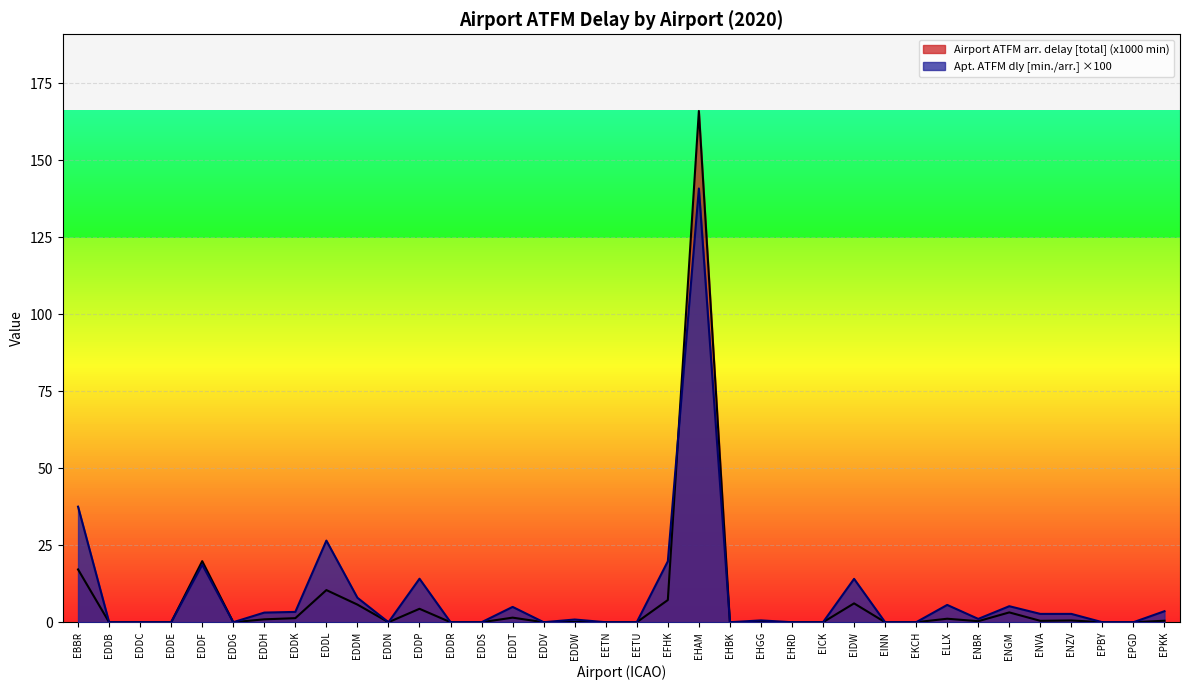

What is the label of the 11th point from the left?

EDDN